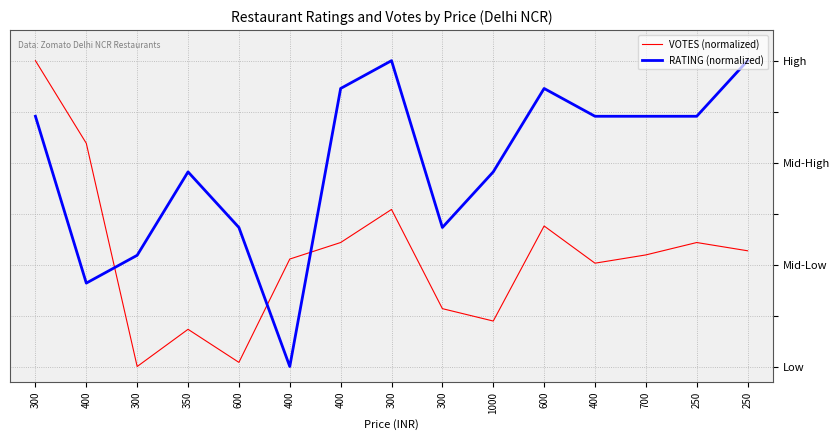

Is this an area chart (filled region under the line)?

No